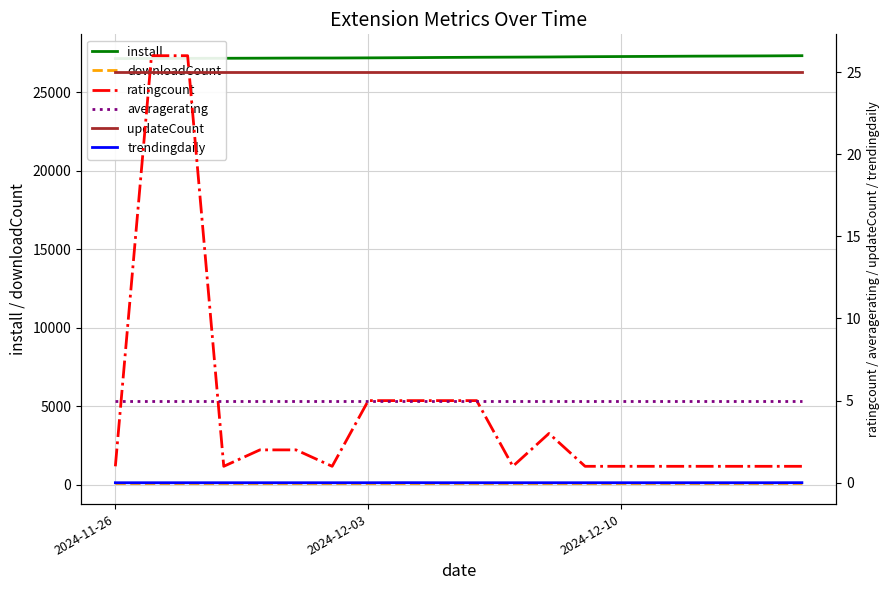

Is the value of install at 7 greater than the value of downloadCount at 3?

Yes